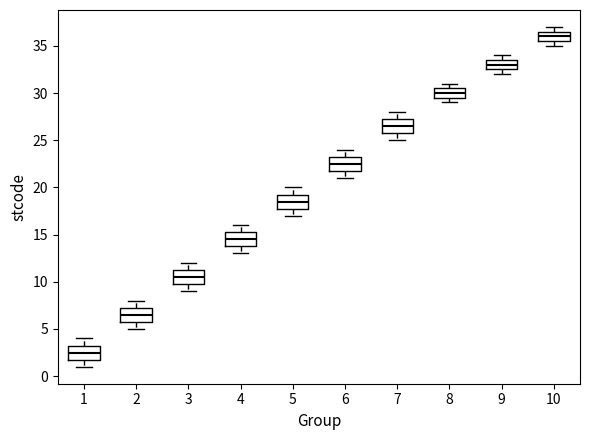

Where is the lower edge of the box at x = 8 on the y-axis? The values are not printed on the chart, so give them approximately, as read against the axis.

29.5